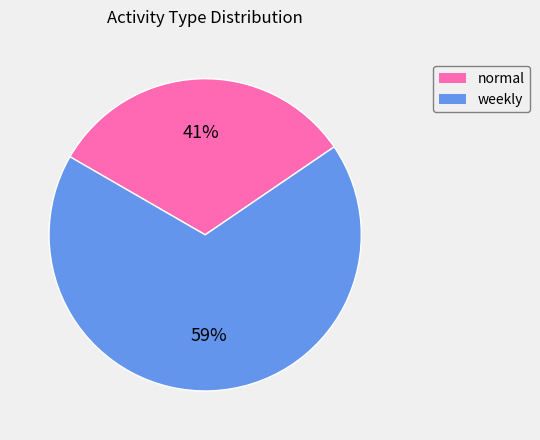

What is the smallest slice in the pie chart?

normal